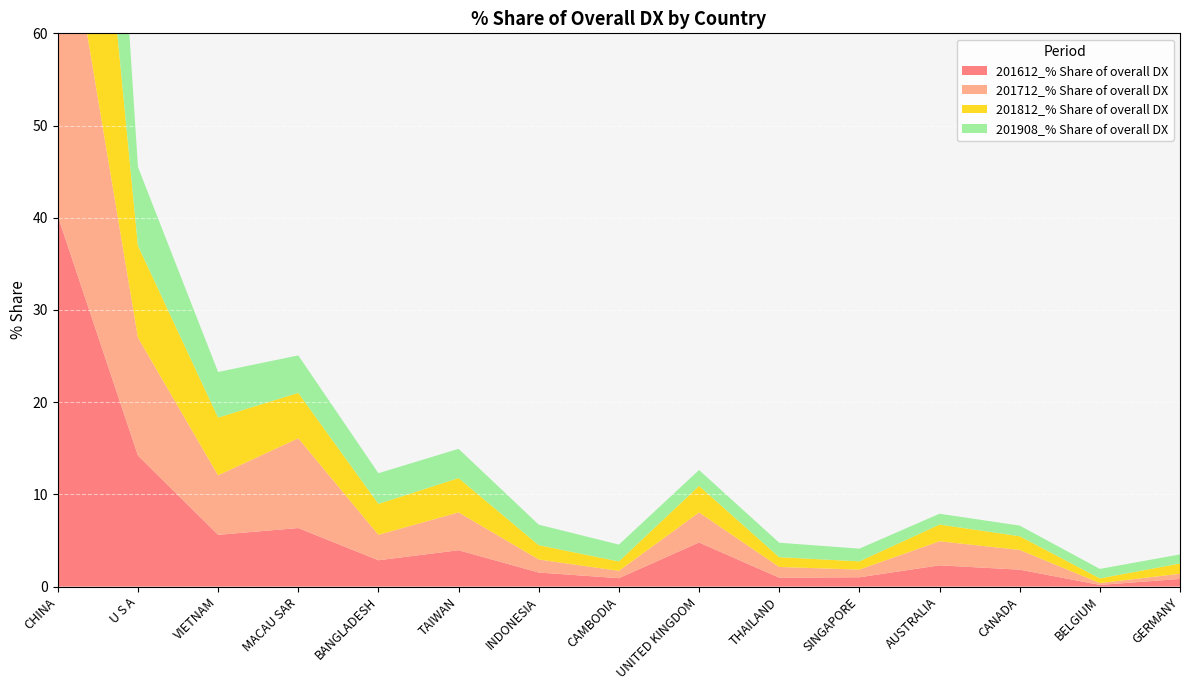

Reading left to right, list all the values displayed in this chart.

201612_% Share of overall DX: CHINA=40.2	U S A=14.2	VIETNAM=5.6	MACAU SAR=6.3	BANGLADESH=2.9	TAIWAN=3.9	INDONESIA=1.5	CAMBODIA=0.9	UNITED KINGDOM=4.8	THAILAND=1.0	SINGAPORE=1.0	AUSTRALIA=2.3	CANADA=1.8	BELGIUM=0.2	GERMANY=0.8
201712_% Share of overall DX: CHINA=38.8	U S A=12.8	VIETNAM=6.4	MACAU SAR=9.7	BANGLADESH=2.8	TAIWAN=4.1	INDONESIA=1.4	CAMBODIA=0.8	UNITED KINGDOM=3.3	THAILAND=1.2	SINGAPORE=0.8	AUSTRALIA=2.6	CANADA=2.1	BELGIUM=0.2	GERMANY=0.6
201812_% Share of overall DX: CHINA=47.4	U S A=10.0	VIETNAM=6.3	MACAU SAR=4.9	BANGLADESH=3.4	TAIWAN=3.7	INDONESIA=1.6	CAMBODIA=1.0	UNITED KINGDOM=2.9	THAILAND=1.1	SINGAPORE=0.9	AUSTRALIA=1.8	CANADA=1.5	BELGIUM=0.5	GERMANY=1.1
201908_% Share of overall DX: CHINA=54.4	U S A=8.5	VIETNAM=4.9	MACAU SAR=4.1	BANGLADESH=3.3	TAIWAN=3.2	INDONESIA=2.2	CAMBODIA=1.8	UNITED KINGDOM=1.7	THAILAND=1.6	SINGAPORE=1.4	AUSTRALIA=1.2	CANADA=1.2	BELGIUM=1.0	GERMANY=1.0